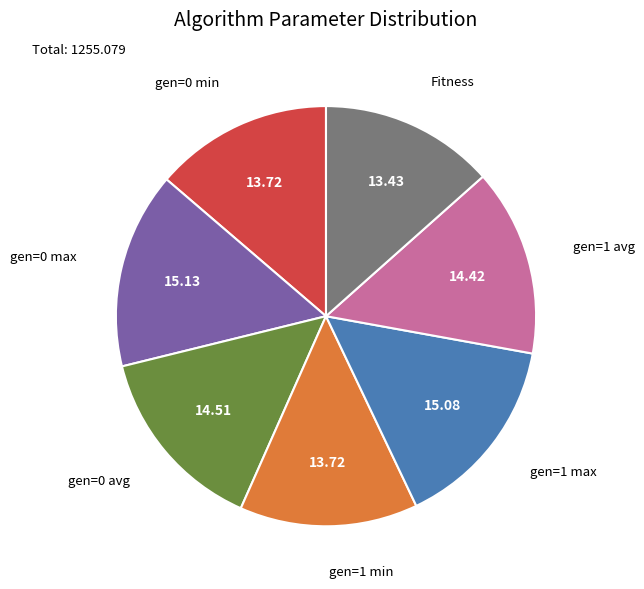

Is there any slice that represents more than half of the pie?

No